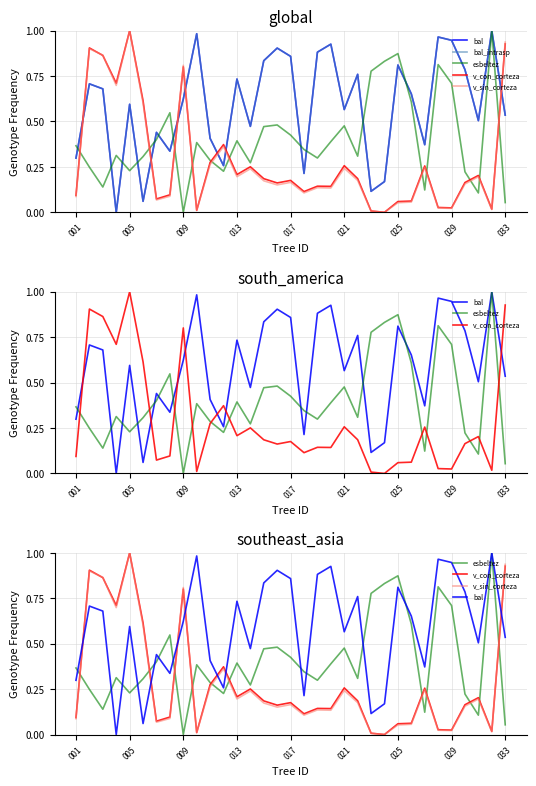

Count the number of categories in the chart.

33